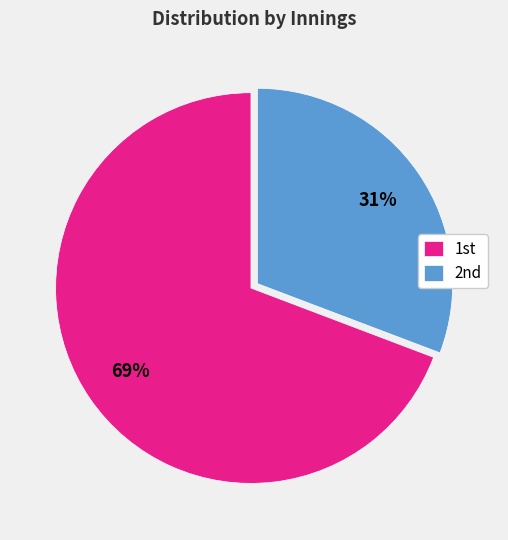

How many slices are in this pie chart?

2